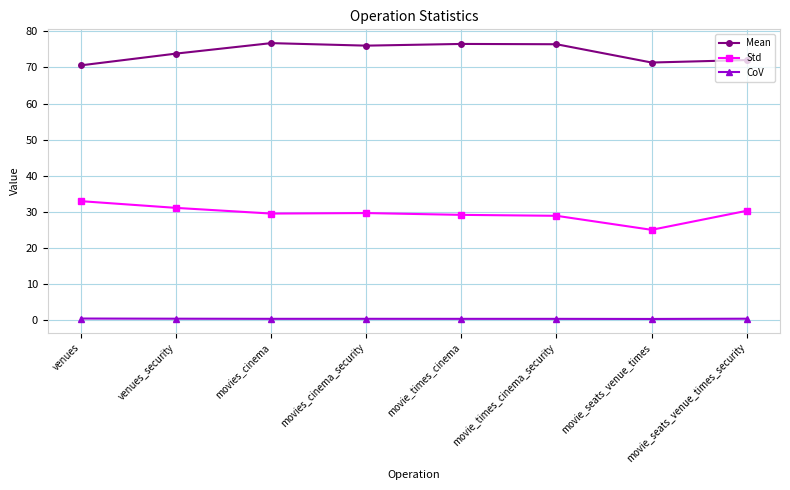

Rank the series at venues from lowest to highest value.

CoV, Std, Mean